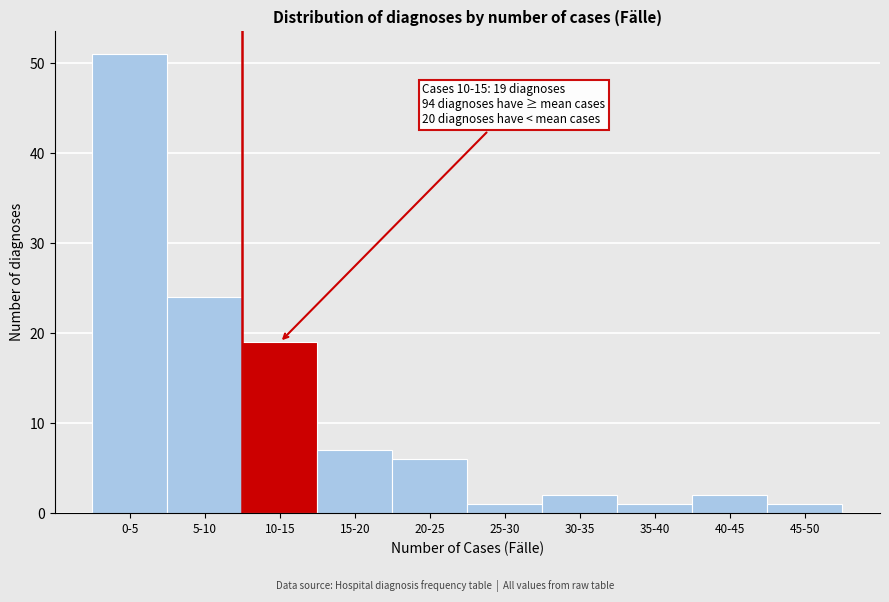

Reading left to right, list all the values displayed in this chart.

51	24	19	7	6	1	2	1	2	1